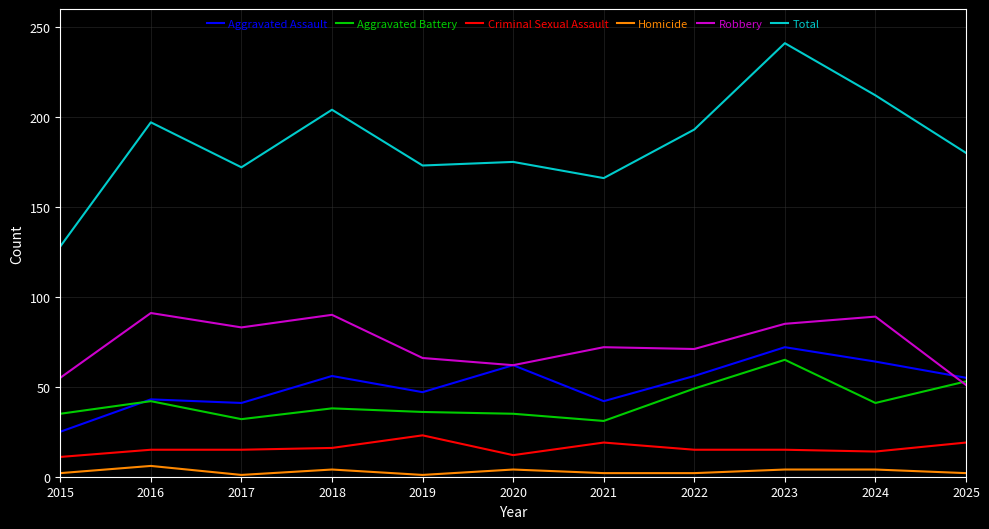

Which series changed the most between 2023 and 2024?

Total